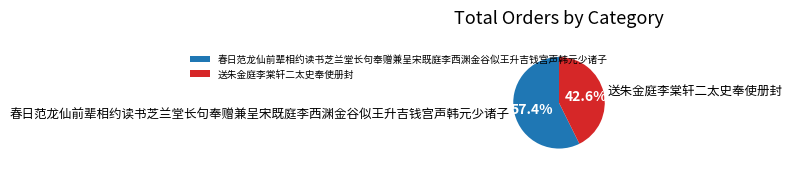

Approximately how many times larger is the value at 送朱金庭李棠轩二太史奉使册封 compared to 春日范龙仙前辈相约读书芝兰堂长句奉赠兼呈宋既庭李西渊金谷似王升吉钱宫声韩元少诸子?

0.7